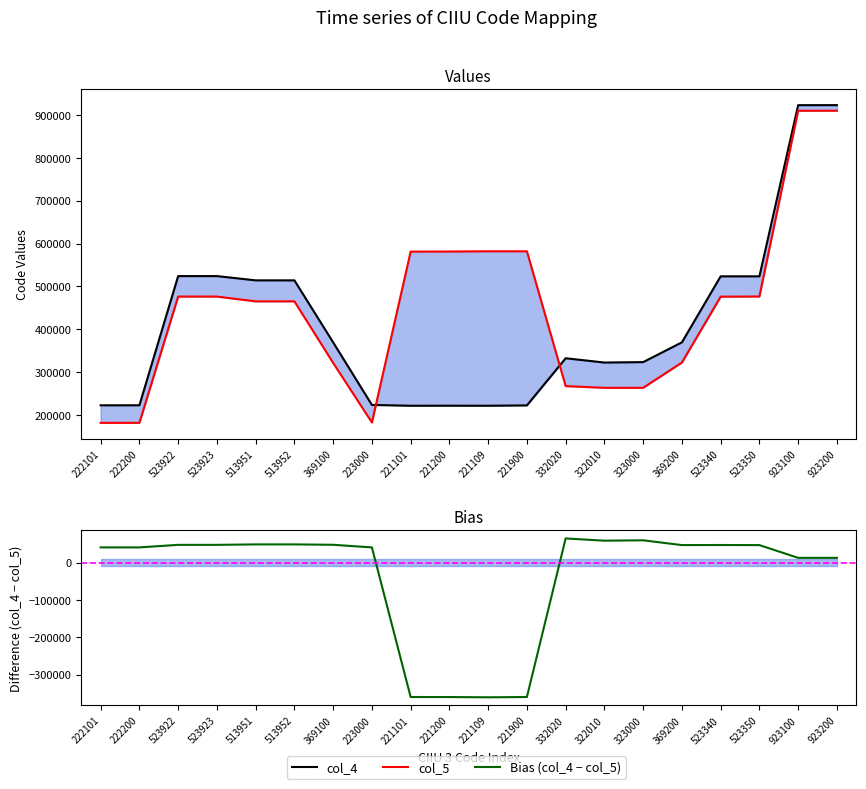

What is the maximum value for Bias (col_4 − col_5)?

65020